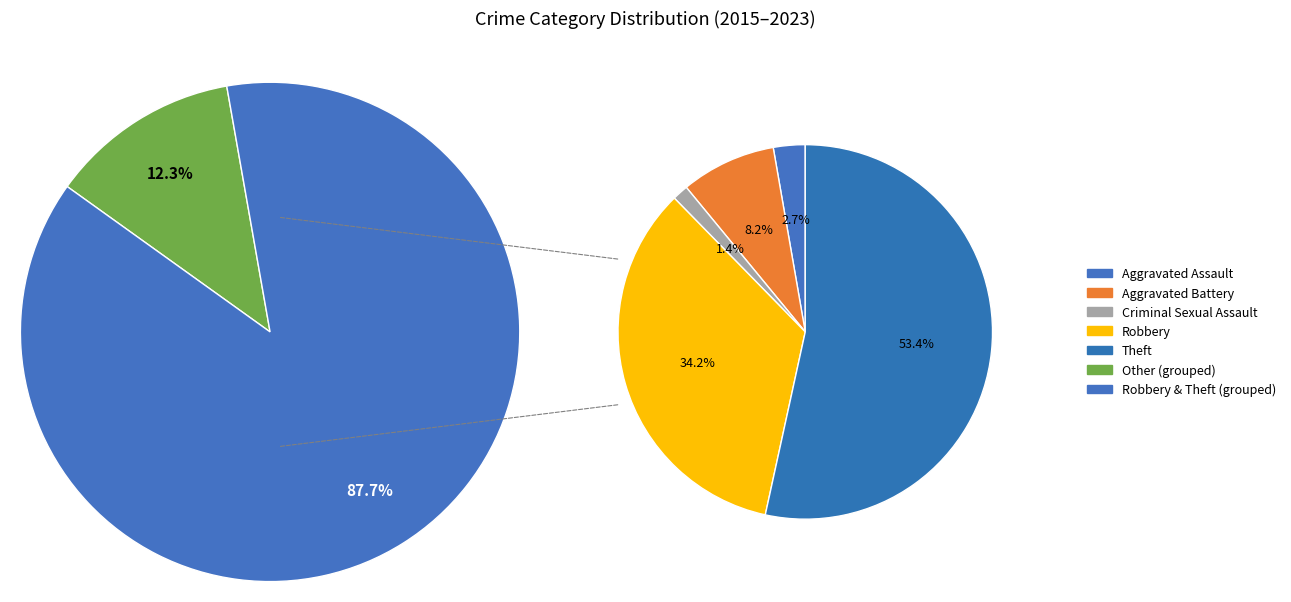

Does Theft account for over 50% of the chart?

Yes